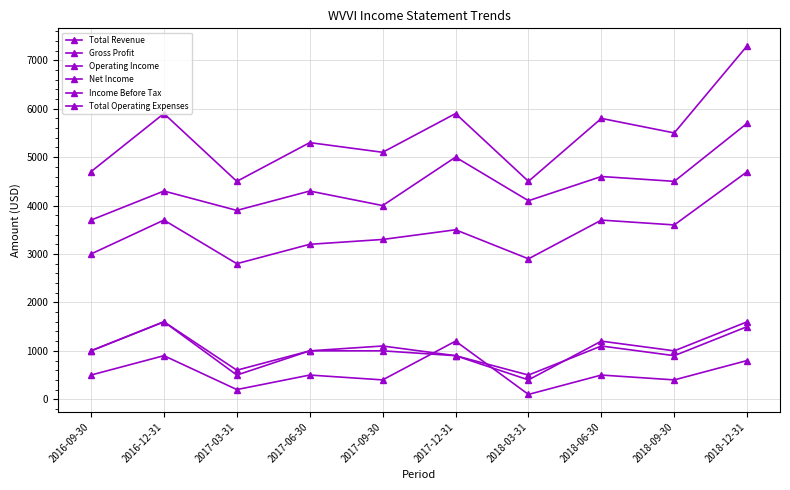

Which series changed the most between 2018-03-31 and 2018-06-30?

Total Revenue